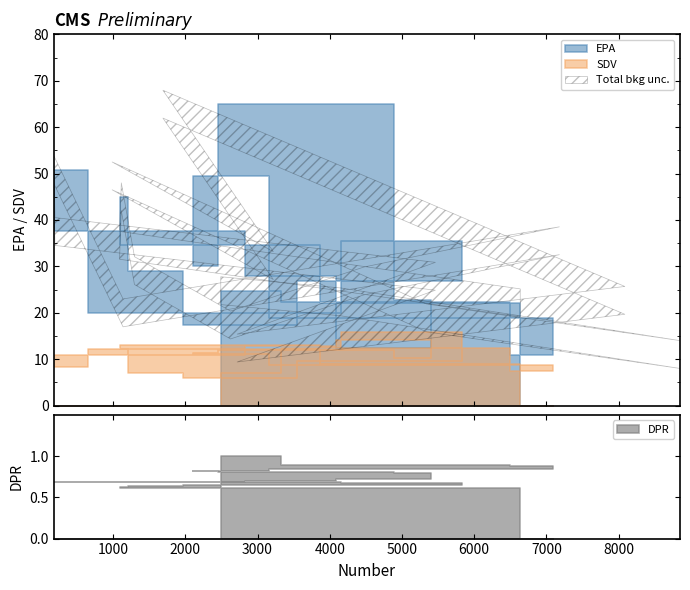

What are all the series names shown in the legend?

EPA, SDV, DPR